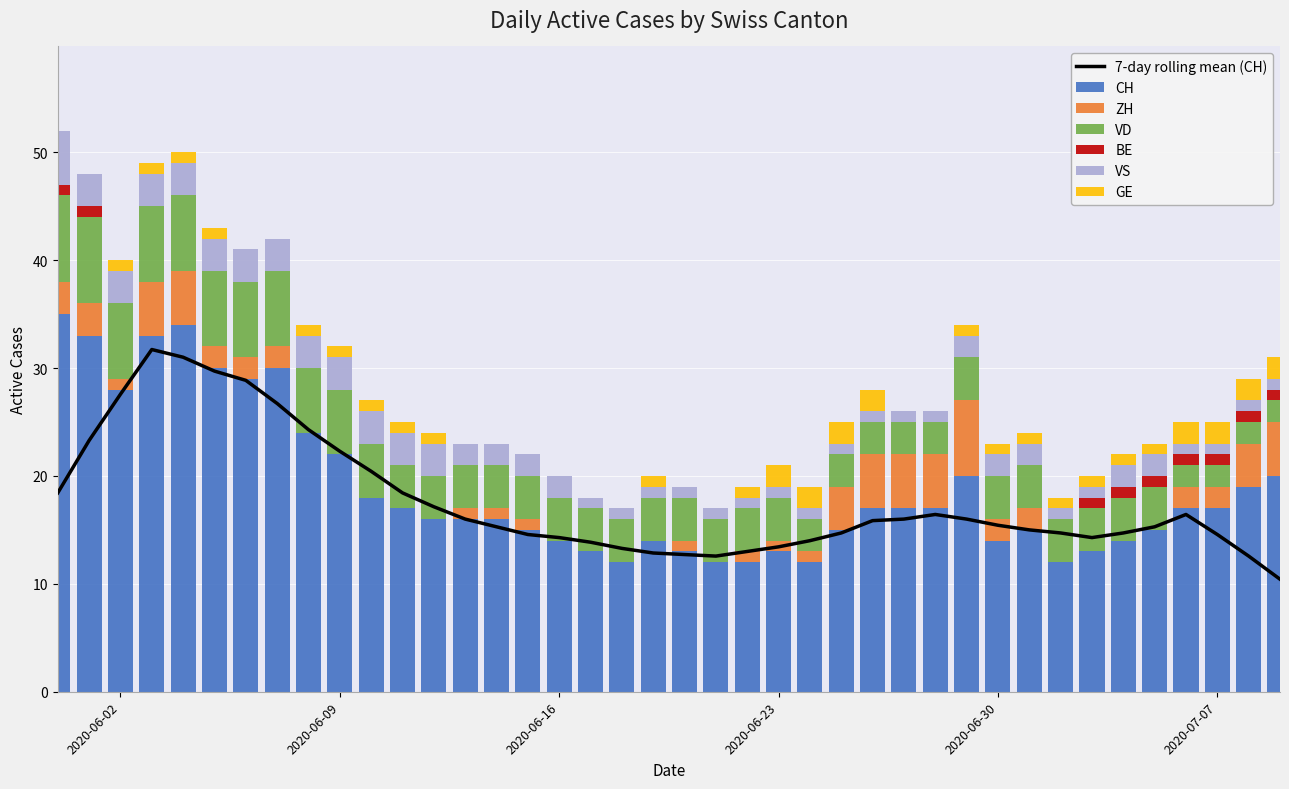

Which series has the largest range (max minus min)?

CH